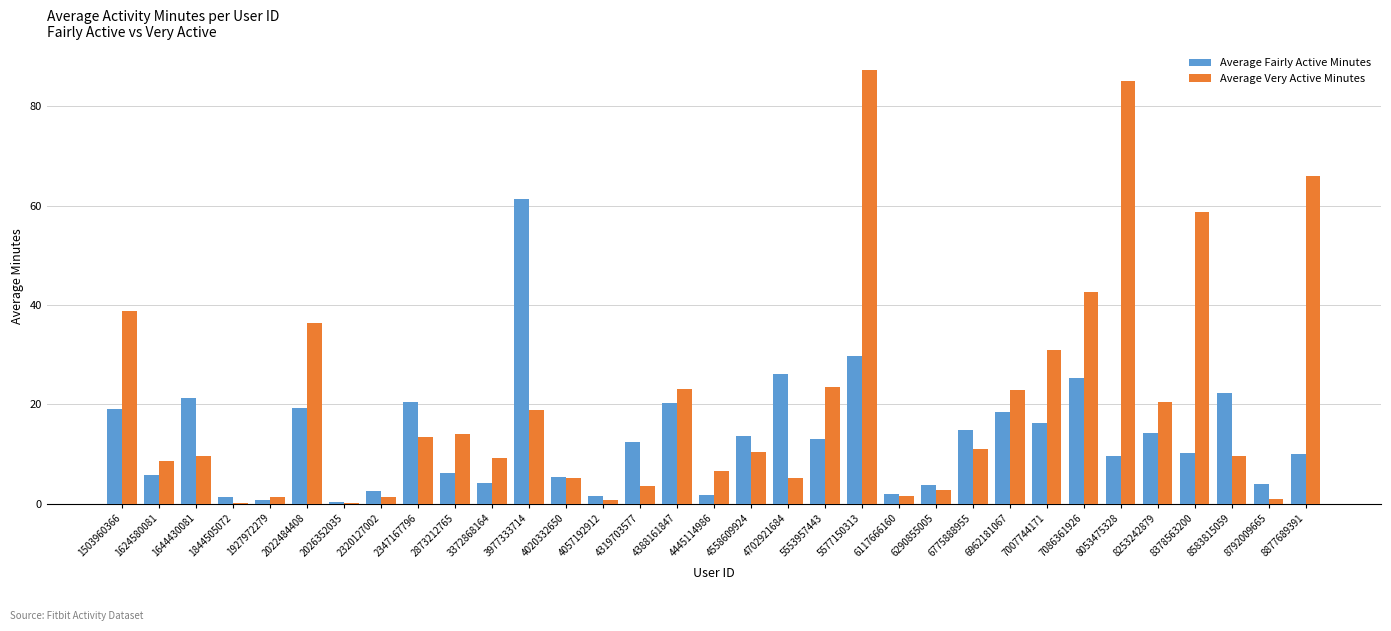

Is it true that Average Fairly Active Minutes equals 6.9 at 1644430081?

False